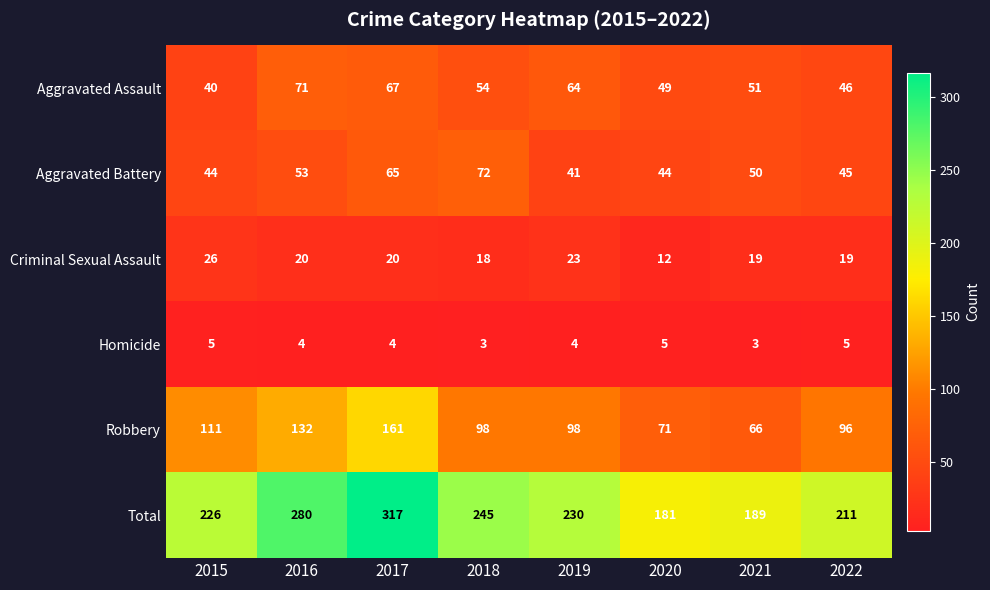

Which series changed the most between 2016 and 2018?

Total